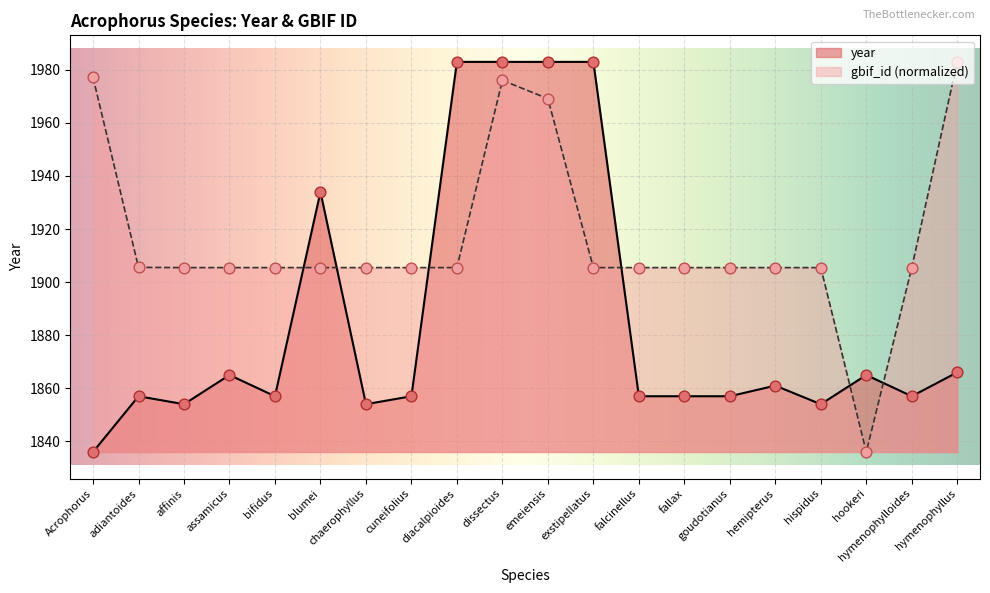

Which series contains the highest Y value?

year